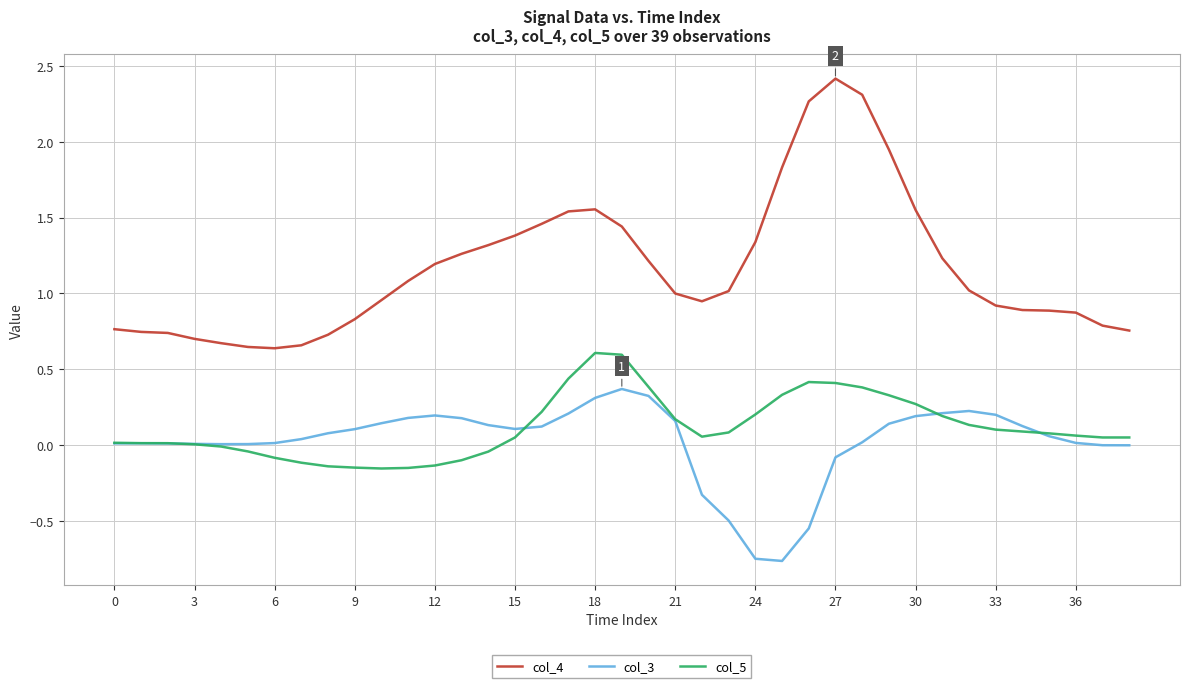

What is the highest value of the col_4 series?

2.4